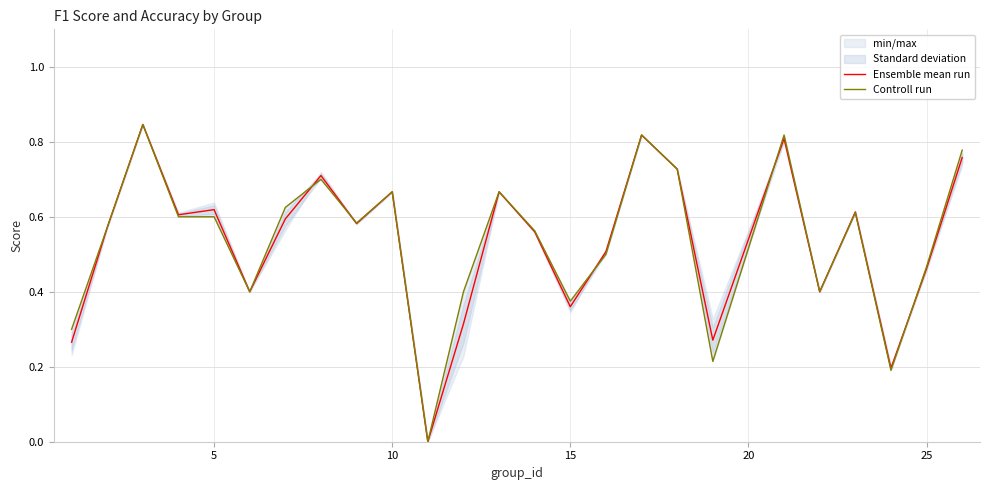

Which series has the largest range (max minus min)?

Ensemble mean run